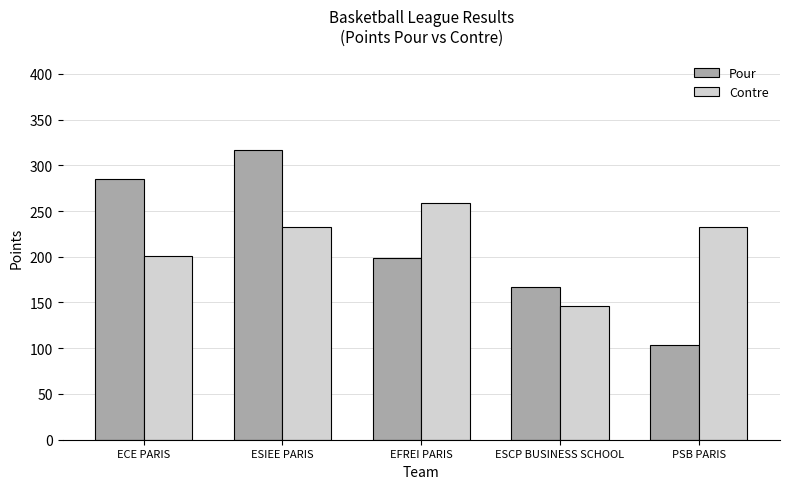

True or false: Pour has a value of 167 at ESCP BUSINESS SCHOOL.

True